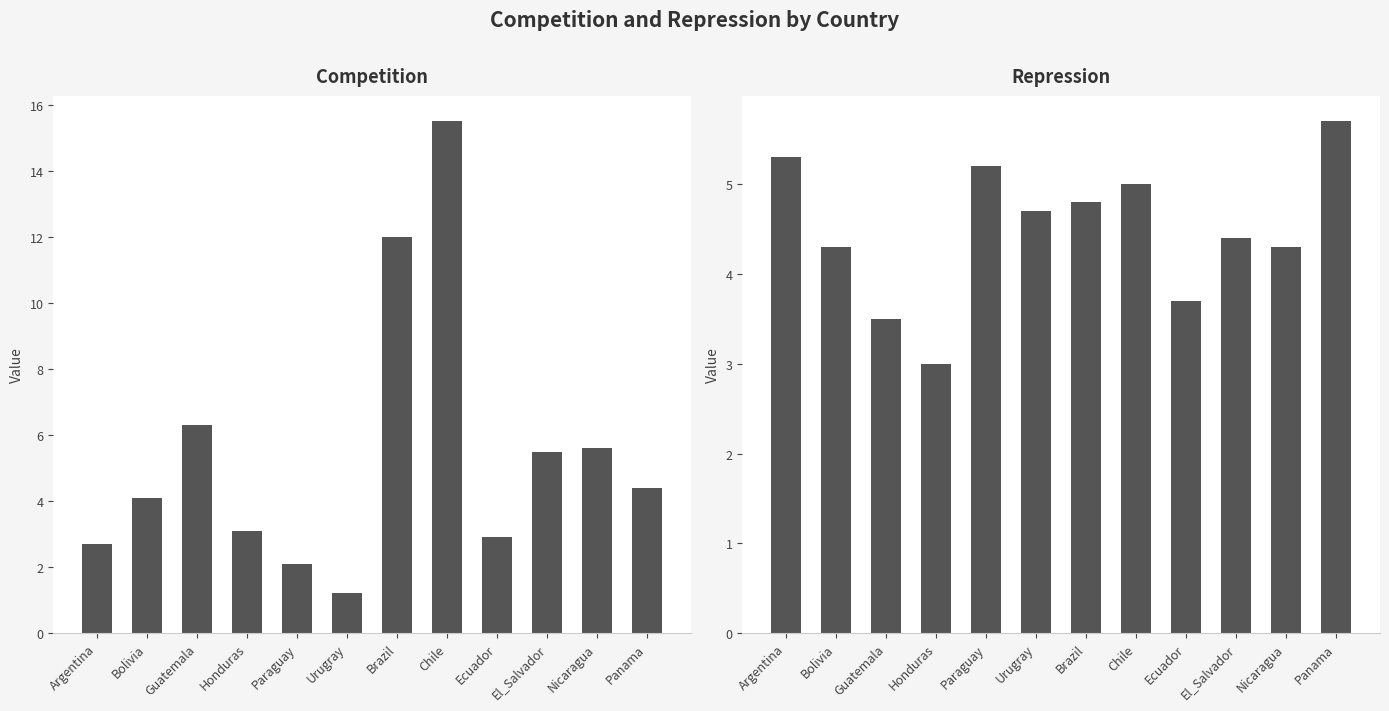

Reading left to right, extract all data points from this chart.

Competition: Argentina=2.7	Bolivia=4.1	Guatemala=6.3	Honduras=3.1	Paraguay=2.1	Urugray=1.2	Brazil=12.0	Chile=15.5	Ecuador=2.9	El_Salvador=5.5	Nicaragua=5.6	Panama=4.4
Repression: Argentina=5.3	Bolivia=4.3	Guatemala=3.5	Honduras=3.0	Paraguay=5.2	Urugray=4.7	Brazil=4.8	Chile=5.0	Ecuador=3.7	El_Salvador=4.4	Nicaragua=4.3	Panama=5.7